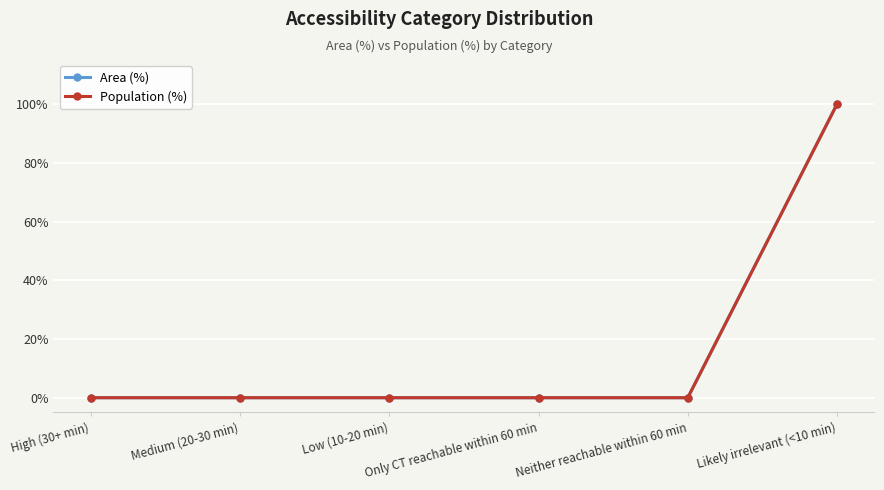

Does the chart have visible grid lines?

Yes